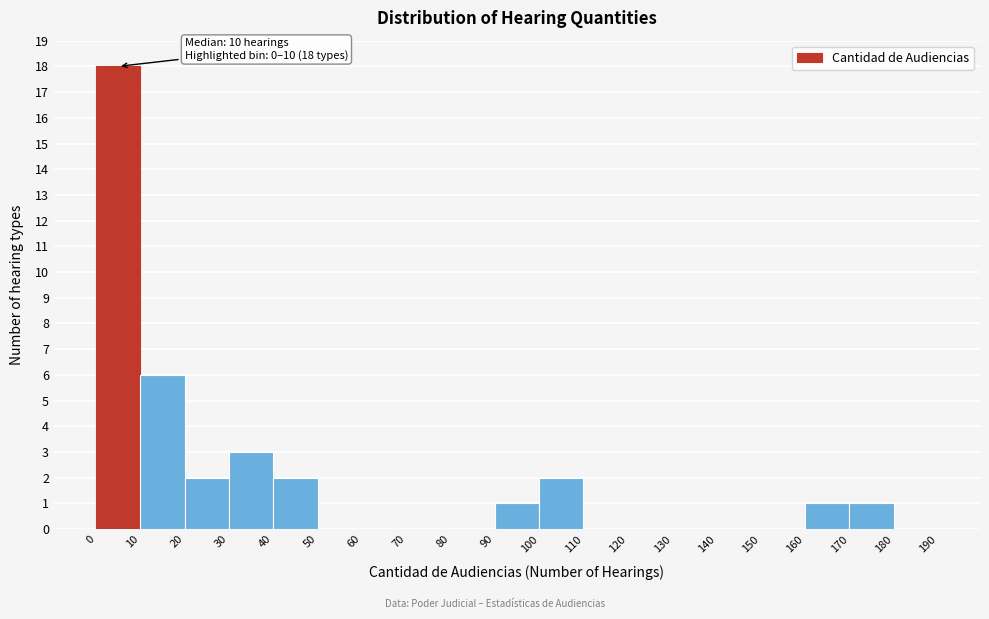

Which range on the x-axis has the tallest bar?

0 to 10